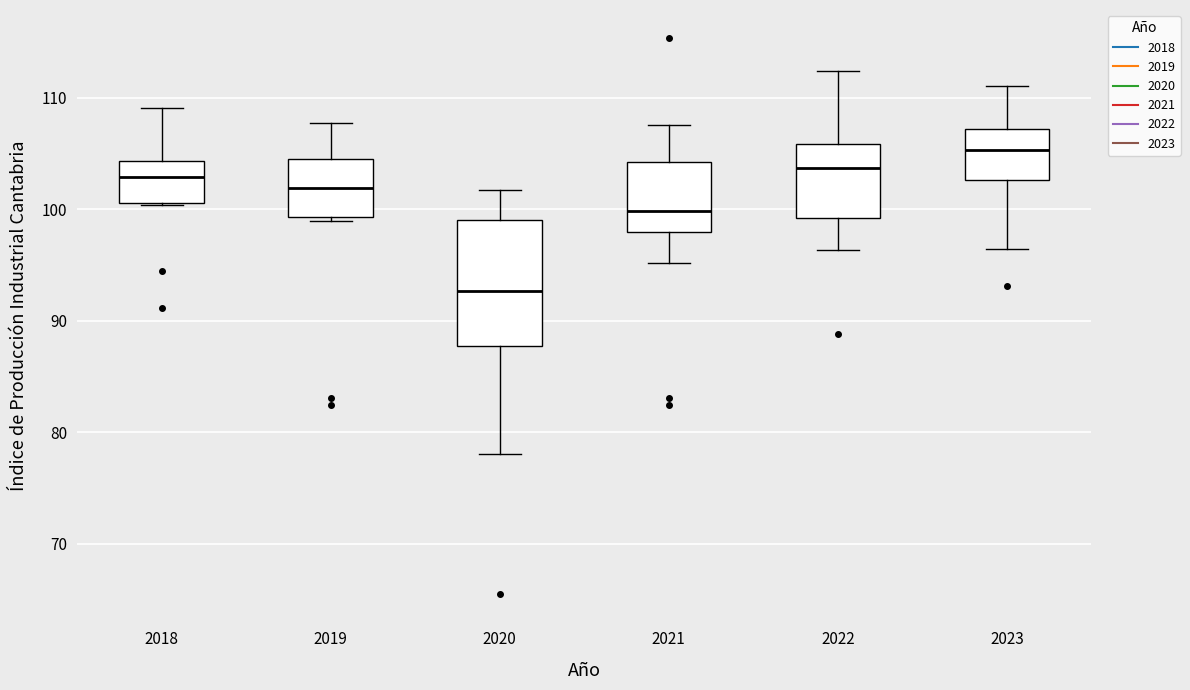

Comparing the boxes themselves (not the whiskers), which one is the tallest?

2020